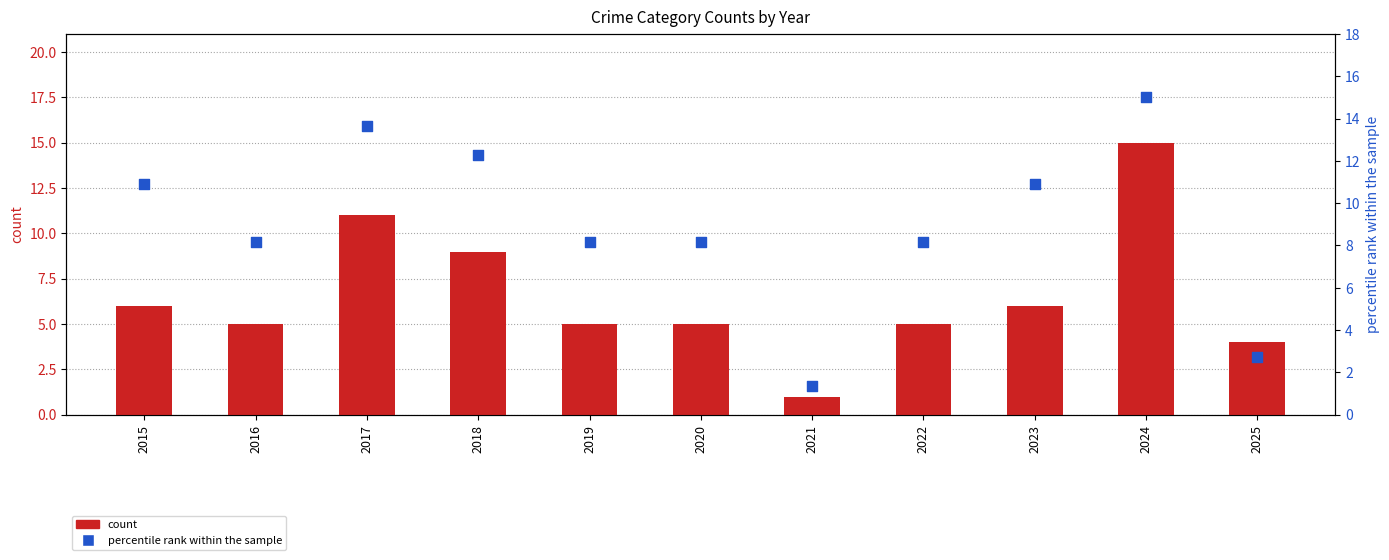

Which series contains the highest Y value?

count